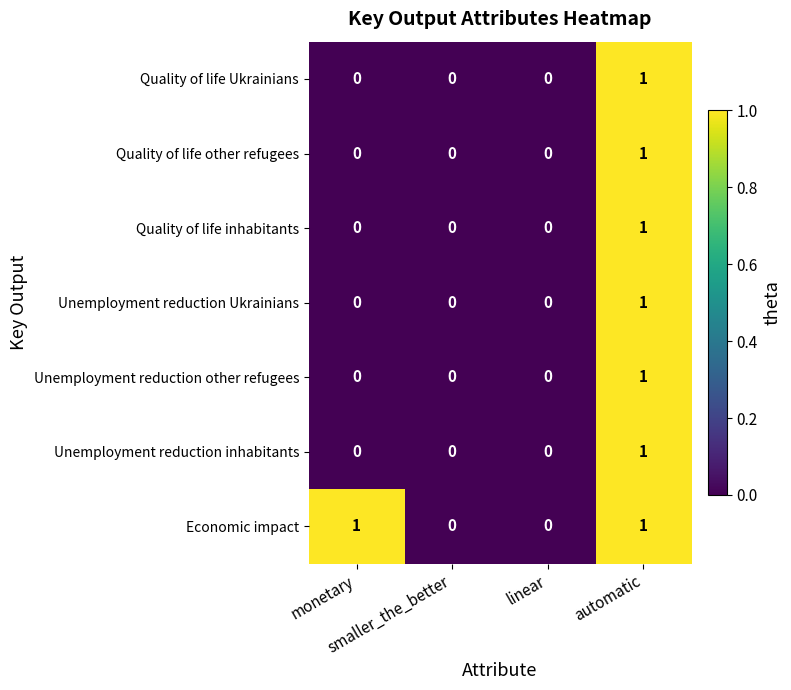

Count the Unemployment reduction Ukrainians values in the range 0 to 1.

4